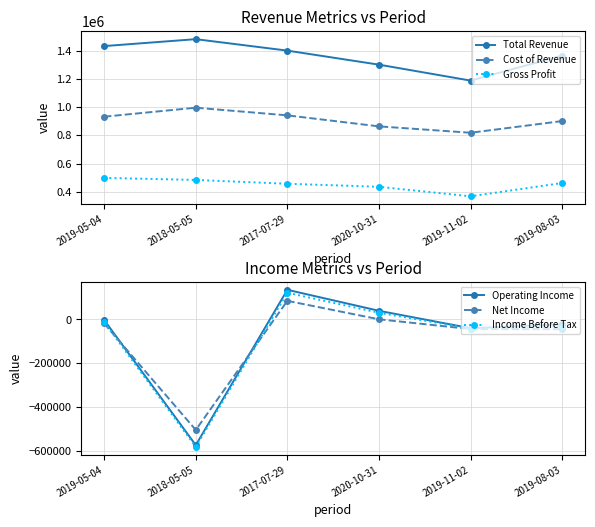

Is this an area chart (filled region under the line)?

No